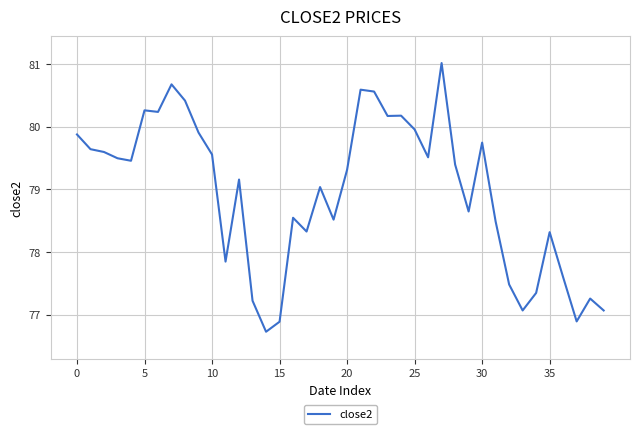

What is the greatest value displayed?

81.0